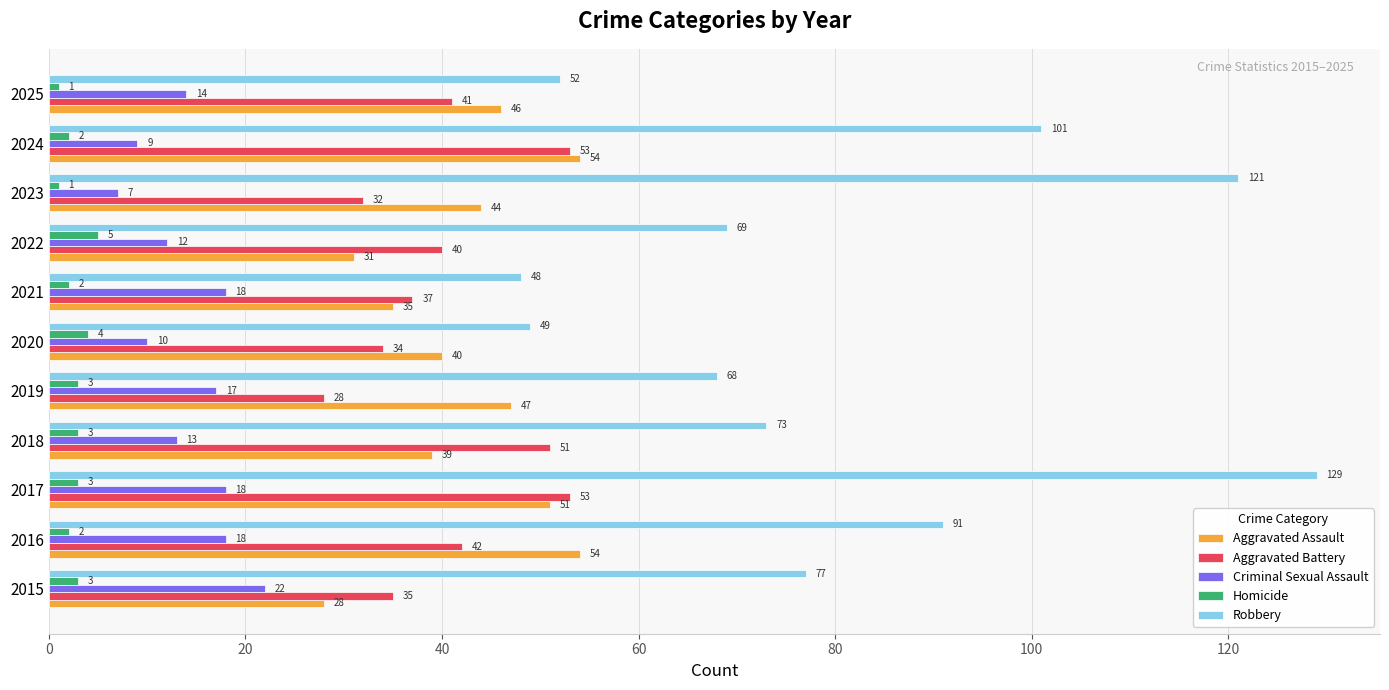

What is the sum of all Criminal Sexual Assault values?

158